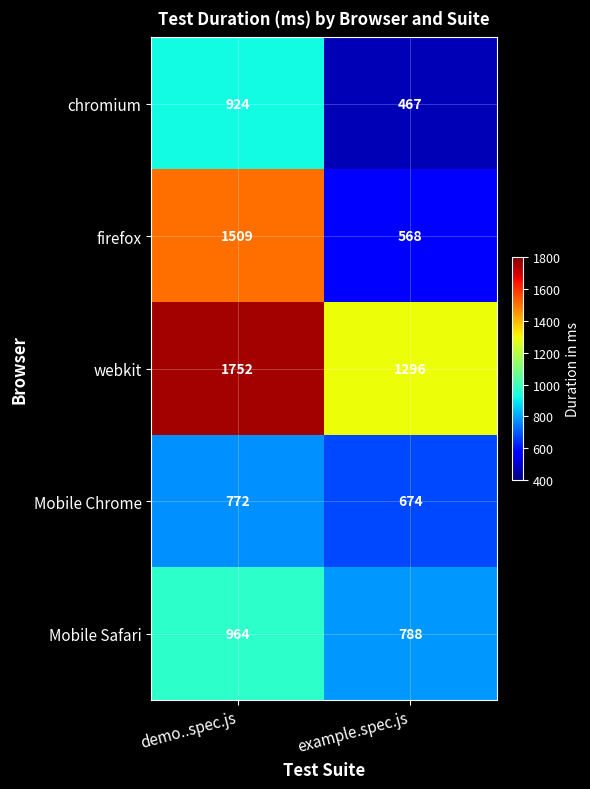

Count the number of data series in this chart.

5